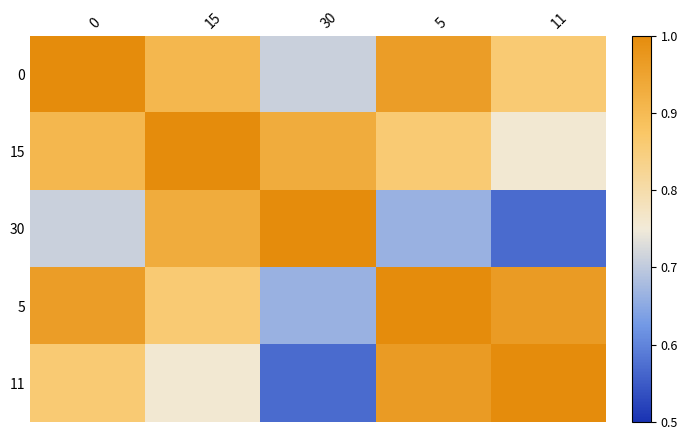

At 15, list the series in order from largest to smallest.

15, 30, 0, 5, 11